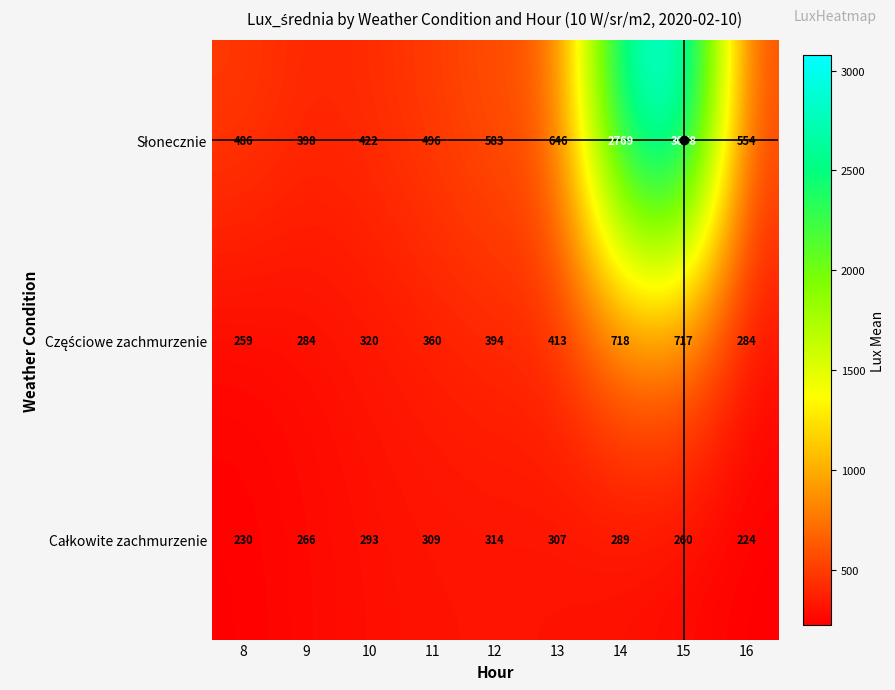

What is the total value across all series at 13?

1366